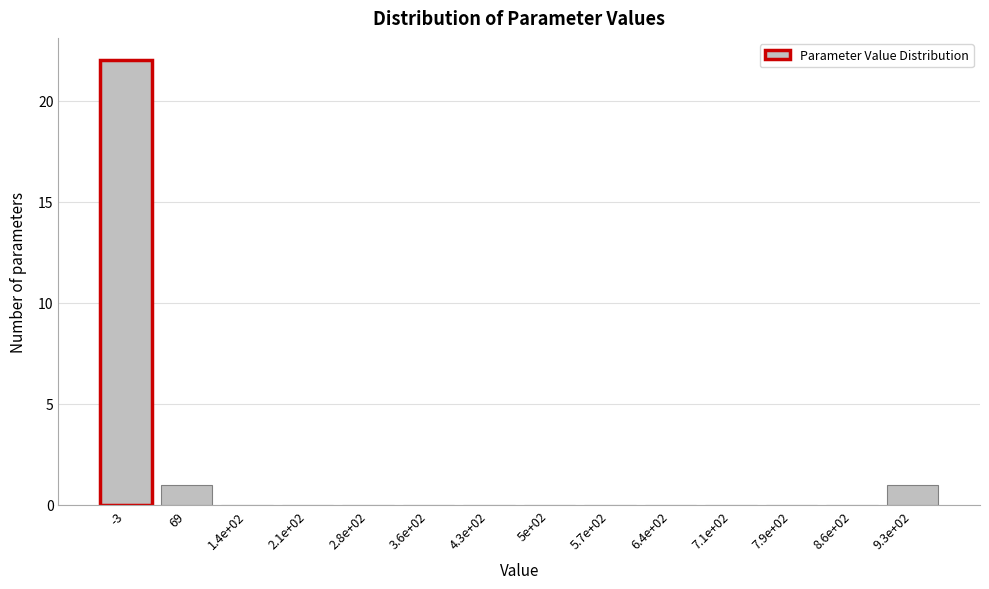

Reading left to right, transcribe all the data shown in this chart.

-3=22	69=1	1.4e+02=0	2.1e+02=0	2.8e+02=0	3.6e+02=0	4.3e+02=0	5e+02=0	5.7e+02=0	6.4e+02=0	7.1e+02=0	7.9e+02=0	8.6e+02=0	9.3e+02=1